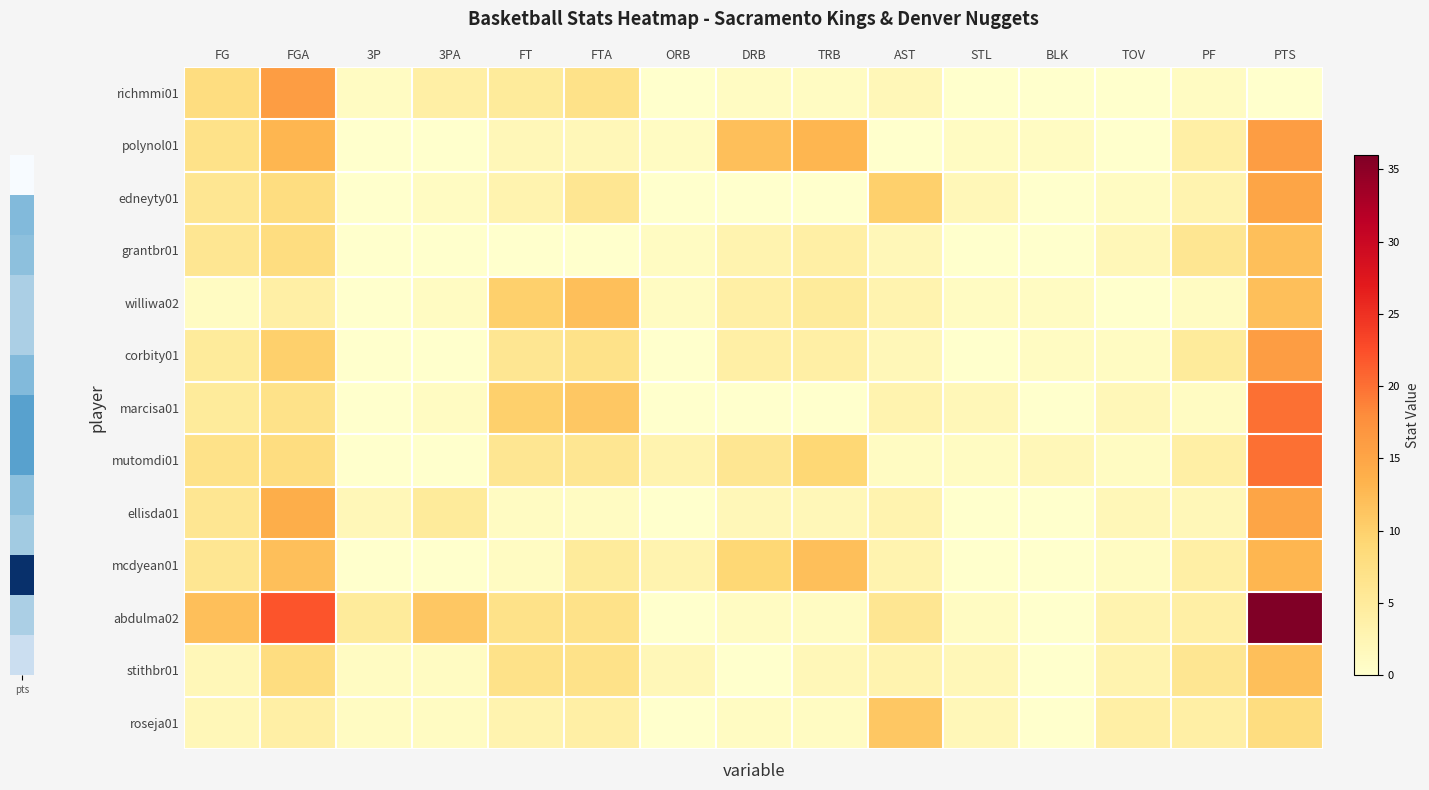

Reading left to right, list all the values displayed in this chart.

richmmi01: FG=8	FGA=16	3P=1	3PA=4	FT=5	FTA=7	ORB=0	DRB=1	TRB=1	AST=2	STL=0	BLK=0	TOV=0	PF=1	PTS=0
polynol01: FG=7	FGA=13	3P=0	3PA=0	FT=2	FTA=2	ORB=1	DRB=12	TRB=13	AST=0	STL=1	BLK=1	TOV=0	PF=4	PTS=16
edneyty01: FG=6	FGA=8	3P=0	3PA=1	FT=3	FTA=6	ORB=0	DRB=0	TRB=0	AST=10	STL=2	BLK=0	TOV=1	PF=3	PTS=15
grantbr01: FG=6	FGA=8	3P=0	3PA=0	FT=0	FTA=0	ORB=1	DRB=3	TRB=4	AST=2	STL=0	BLK=0	TOV=2	PF=6	PTS=12
williwa02: FG=1	FGA=4	3P=0	3PA=1	FT=10	FTA=12	ORB=1	DRB=4	TRB=5	AST=3	STL=1	BLK=1	TOV=0	PF=1	PTS=12
corbity01: FG=5	FGA=10	3P=0	3PA=0	FT=6	FTA=7	ORB=0	DRB=4	TRB=4	AST=2	STL=0	BLK=1	TOV=1	PF=5	PTS=16
marcisa01: FG=5	FGA=7	3P=0	3PA=1	FT=10	FTA=11	ORB=0	DRB=0	TRB=0	AST=3	STL=2	BLK=0	TOV=2	PF=1	PTS=20
mutomdi01: FG=7	FGA=8	3P=0	3PA=0	FT=6	FTA=6	ORB=3	DRB=6	TRB=9	AST=1	STL=1	BLK=2	TOV=1	PF=4	PTS=20
ellisda01: FG=6	FGA=14	3P=2	3PA=5	FT=1	FTA=1	ORB=0	DRB=2	TRB=2	AST=3	STL=0	BLK=0	TOV=2	PF=2	PTS=15
mcdyean01: FG=6	FGA=12	3P=0	3PA=0	FT=1	FTA=5	ORB=3	DRB=9	TRB=12	AST=3	STL=0	BLK=0	TOV=1	PF=4	PTS=13
abdulma02: FG=12	FGA=22	3P=5	3PA=11	FT=7	FTA=7	ORB=0	DRB=1	TRB=1	AST=6	STL=1	BLK=0	TOV=3	PF=4	PTS=36
stithbr01: FG=2	FGA=8	3P=1	3PA=1	FT=7	FTA=7	ORB=2	DRB=0	TRB=2	AST=3	STL=2	BLK=0	TOV=3	PF=6	PTS=12
roseja01: FG=2	FGA=4	3P=1	3PA=1	FT=3	FTA=4	ORB=0	DRB=1	TRB=1	AST=11	STL=2	BLK=0	TOV=4	PF=4	PTS=8